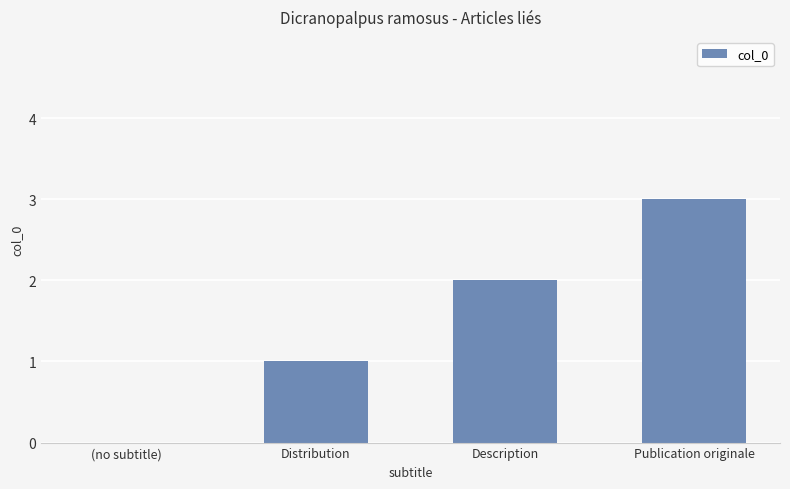

What is the maximum value shown in the chart?

3